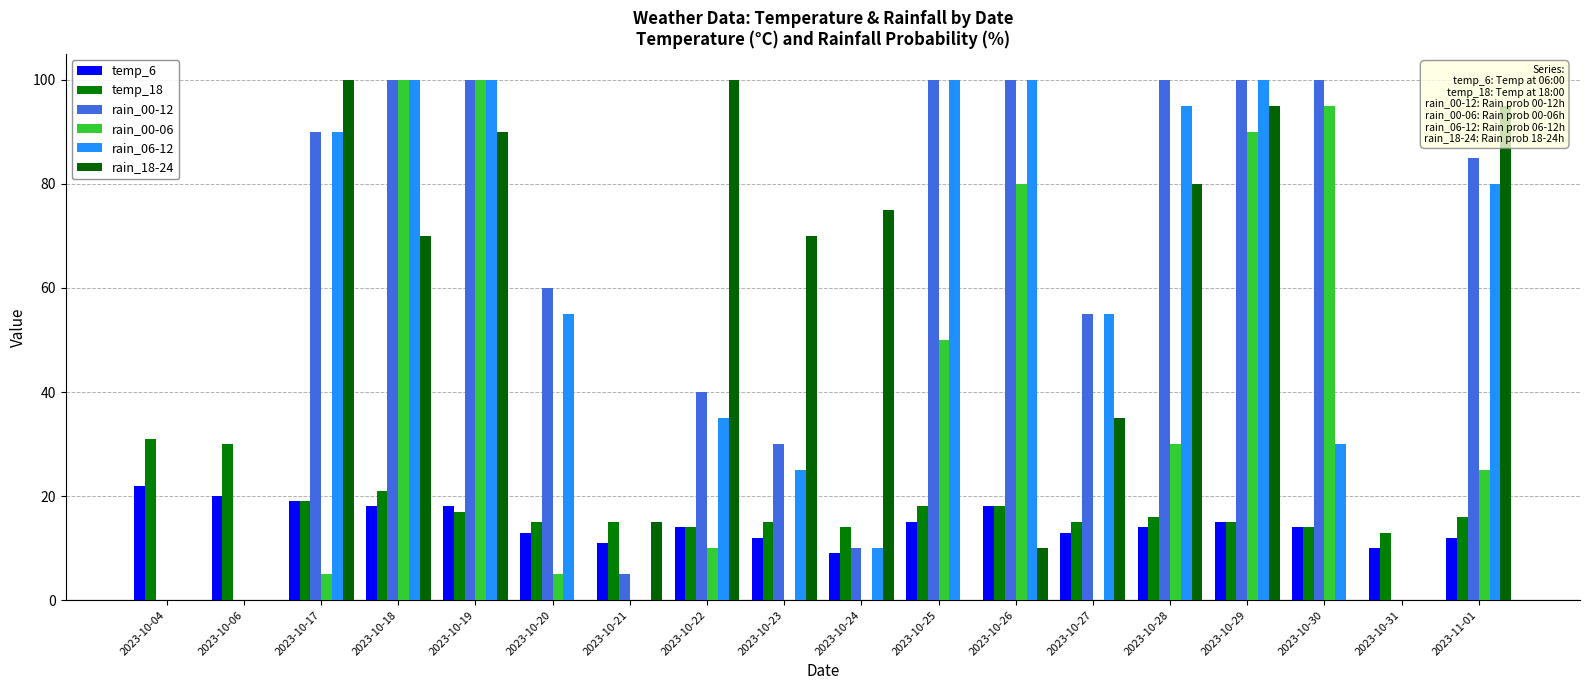

What is the difference between the rain_18-24 values at 2023-10-20 and 2023-10-22?

100